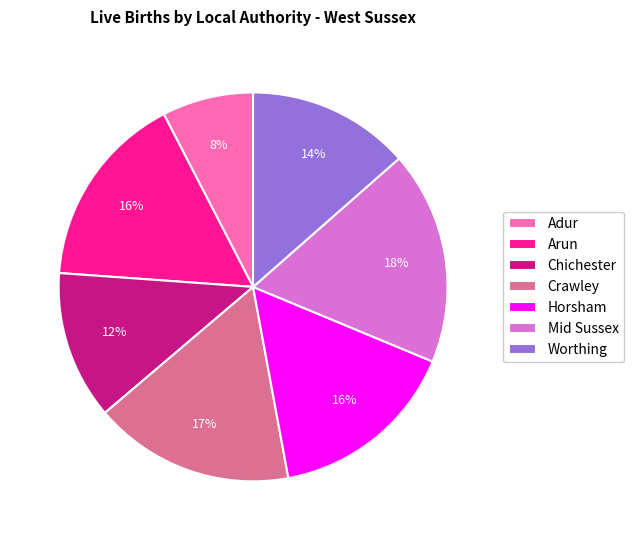

Which category has the biggest portion of the pie?

Mid Sussex